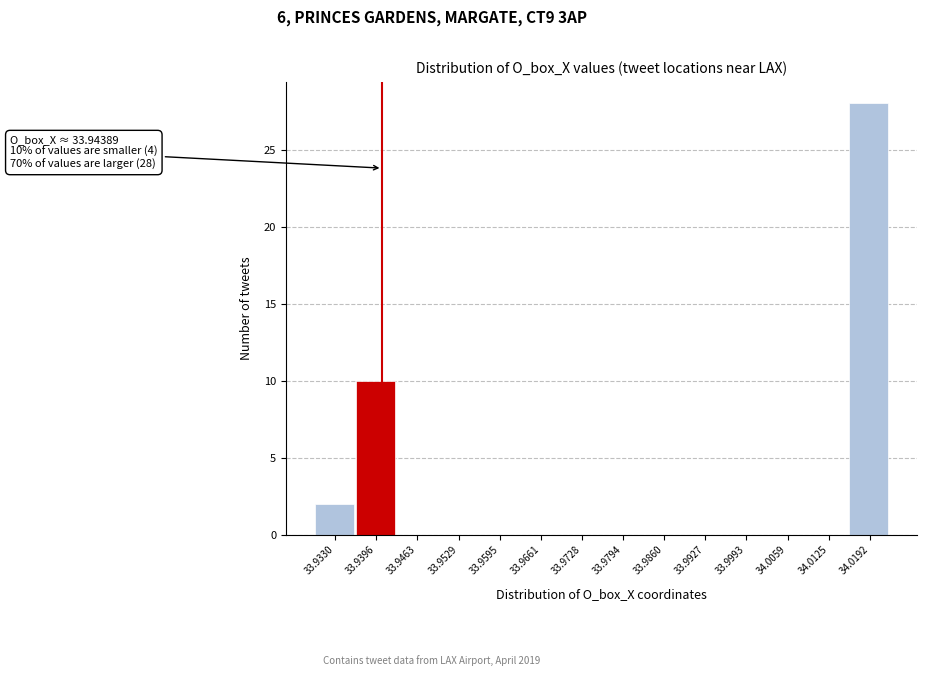

Reading left to right, what are all the values shown in this chart?

33.9330=2	33.9396=10	33.9463=0	33.9529=0	33.9595=0	33.9661=0	33.9728=0	33.9794=0	33.9860=0	33.9927=0	33.9993=0	34.0059=0	34.0125=0	34.0192=28